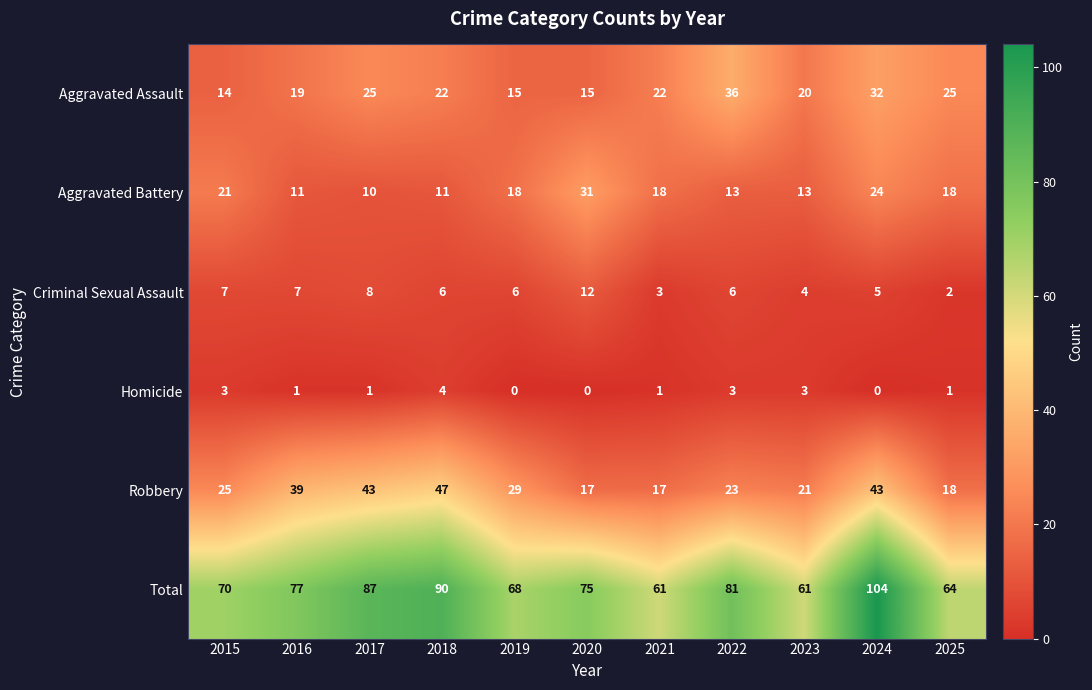

What is the total value across all series at 2021?

122